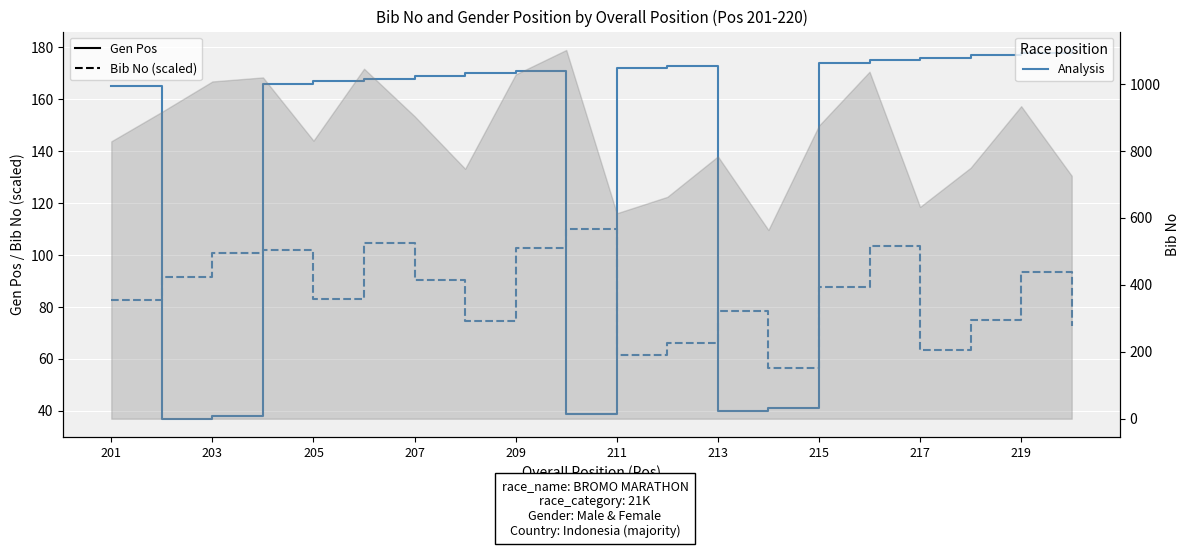

True or false: Bib No (scaled /10) and Gen Pos cross at least once.

True